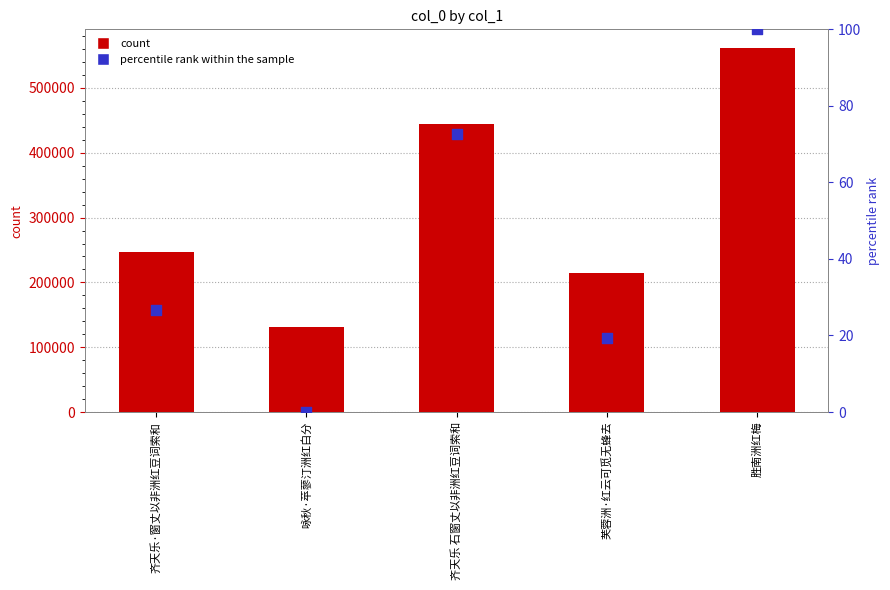

What is the total value across all series at 齐天乐 石窗丈以非洲红豆词索和?

444556.7